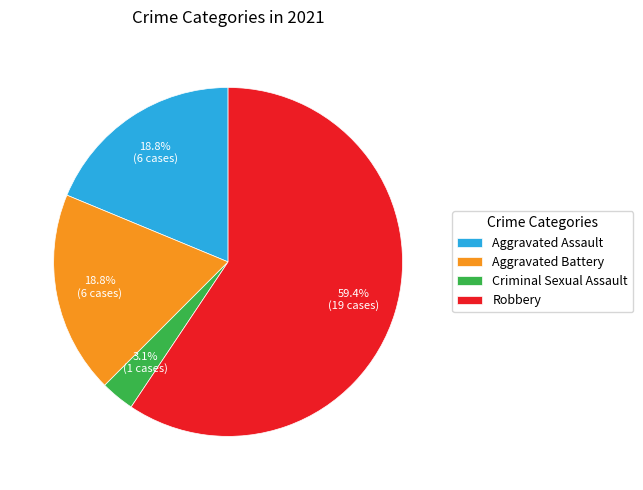

True or false: Aggravated Battery accounts for 5% of the total.

False